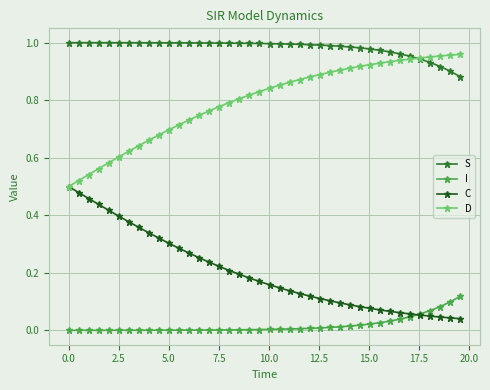

Rank the series by their maximum value, from highest to lowest.

S, D, C, I